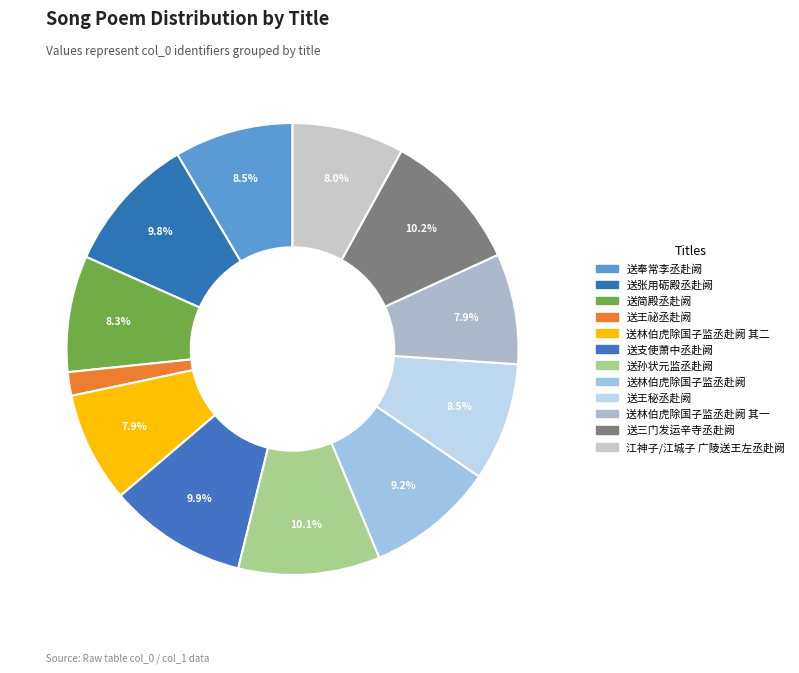

Count the number of slices in the pie.

12